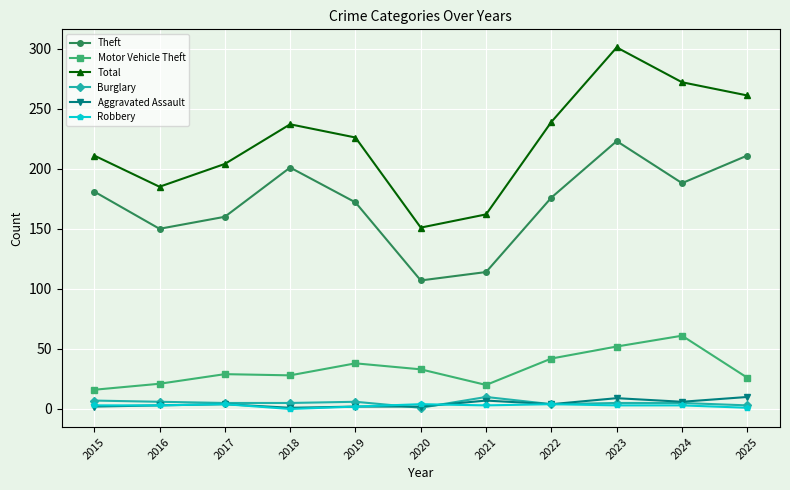

True or false: Aggravated Assault and Motor Vehicle Theft cross at least once.

False